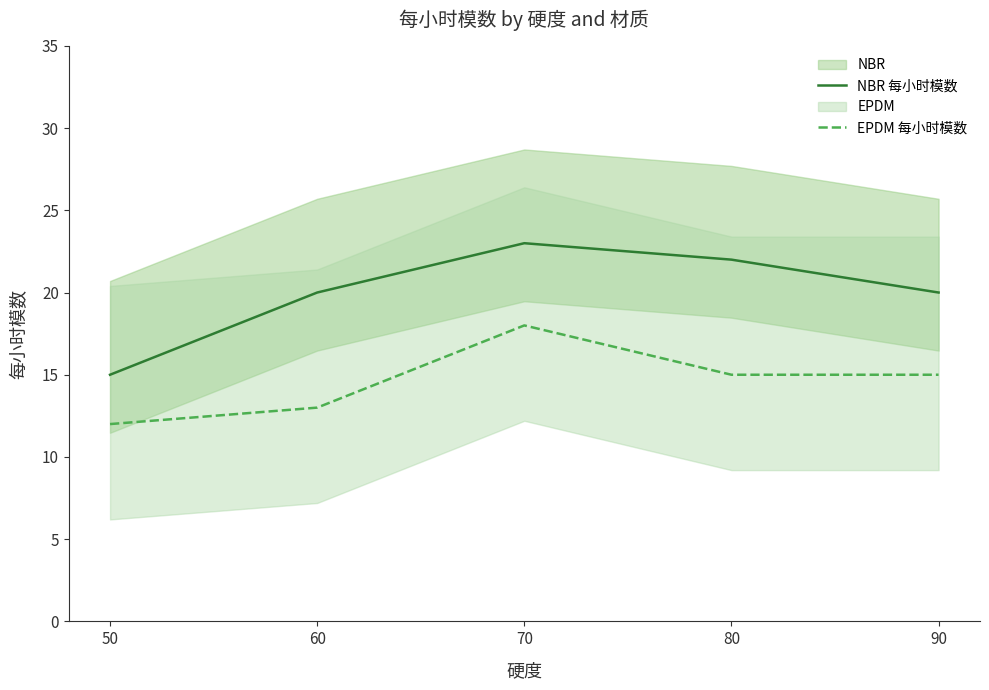

How many data points does each series have?

5